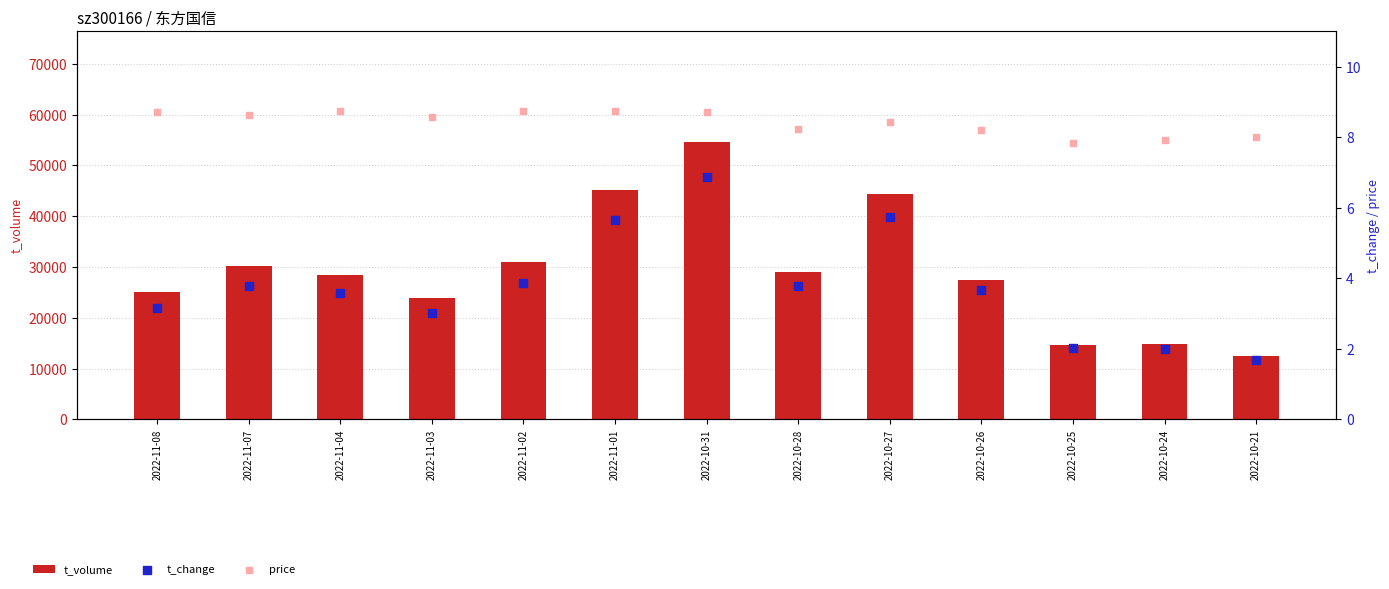

Which series has the largest Y range (max minus min)?

t_volume